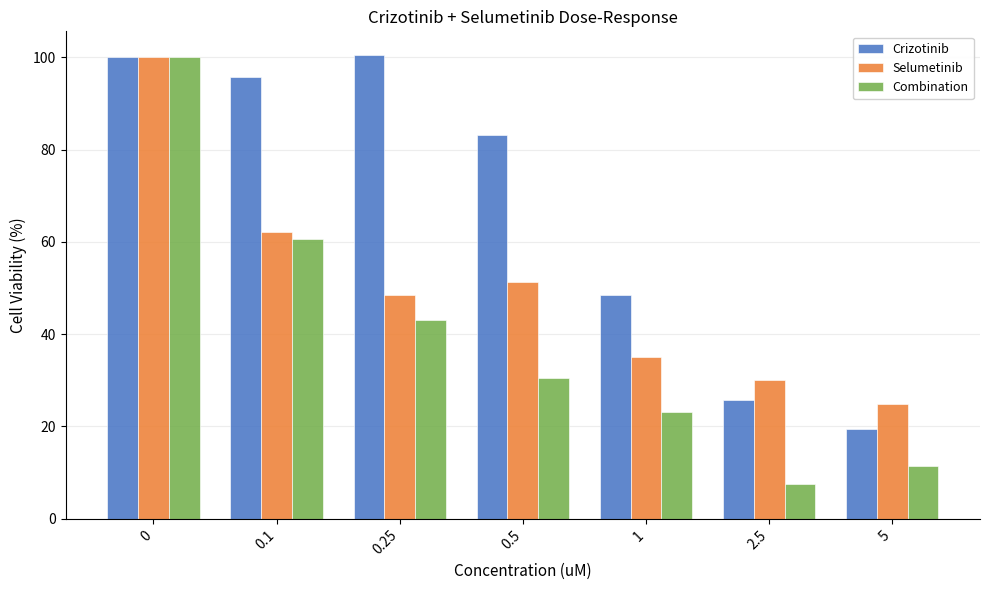

The value of Combination at 5 is 17.1. True or false?

False